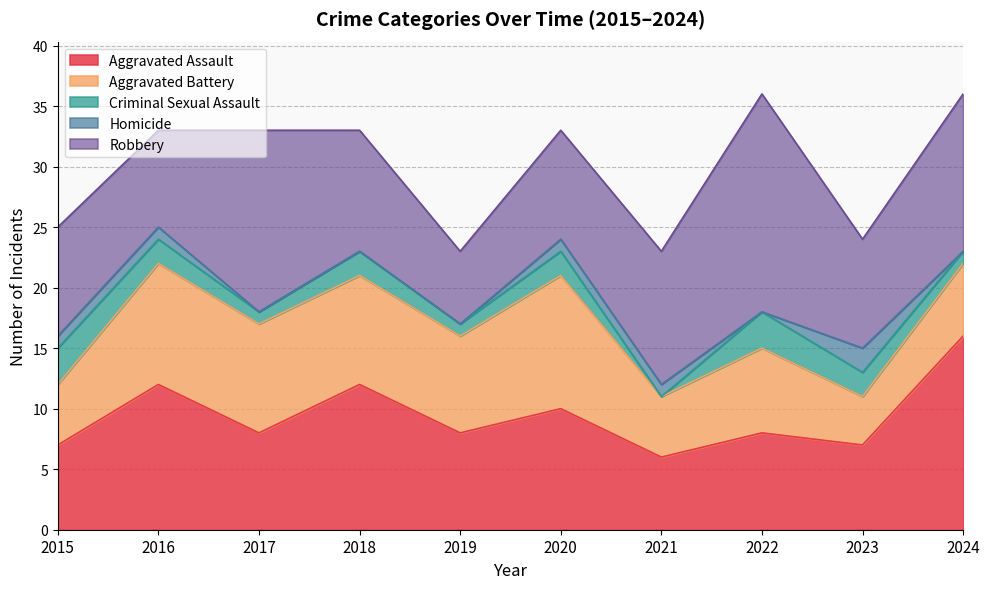

Reading left to right, list all the values displayed in this chart.

Aggravated Assault: 2015=7	2016=12	2017=8	2018=12	2019=8	2020=10	2021=6	2022=8	2023=7	2024=16
Aggravated Battery: 2015=5	2016=10	2017=9	2018=9	2019=8	2020=11	2021=5	2022=7	2023=4	2024=6
Criminal Sexual Assault: 2015=3	2016=2	2017=1	2018=2	2019=1	2020=2	2021=0	2022=3	2023=2	2024=1
Homicide: 2015=1	2016=1	2017=0	2018=0	2019=0	2020=1	2021=1	2022=0	2023=2	2024=0
Robbery: 2015=9	2016=8	2017=15	2018=10	2019=6	2020=9	2021=11	2022=18	2023=9	2024=13